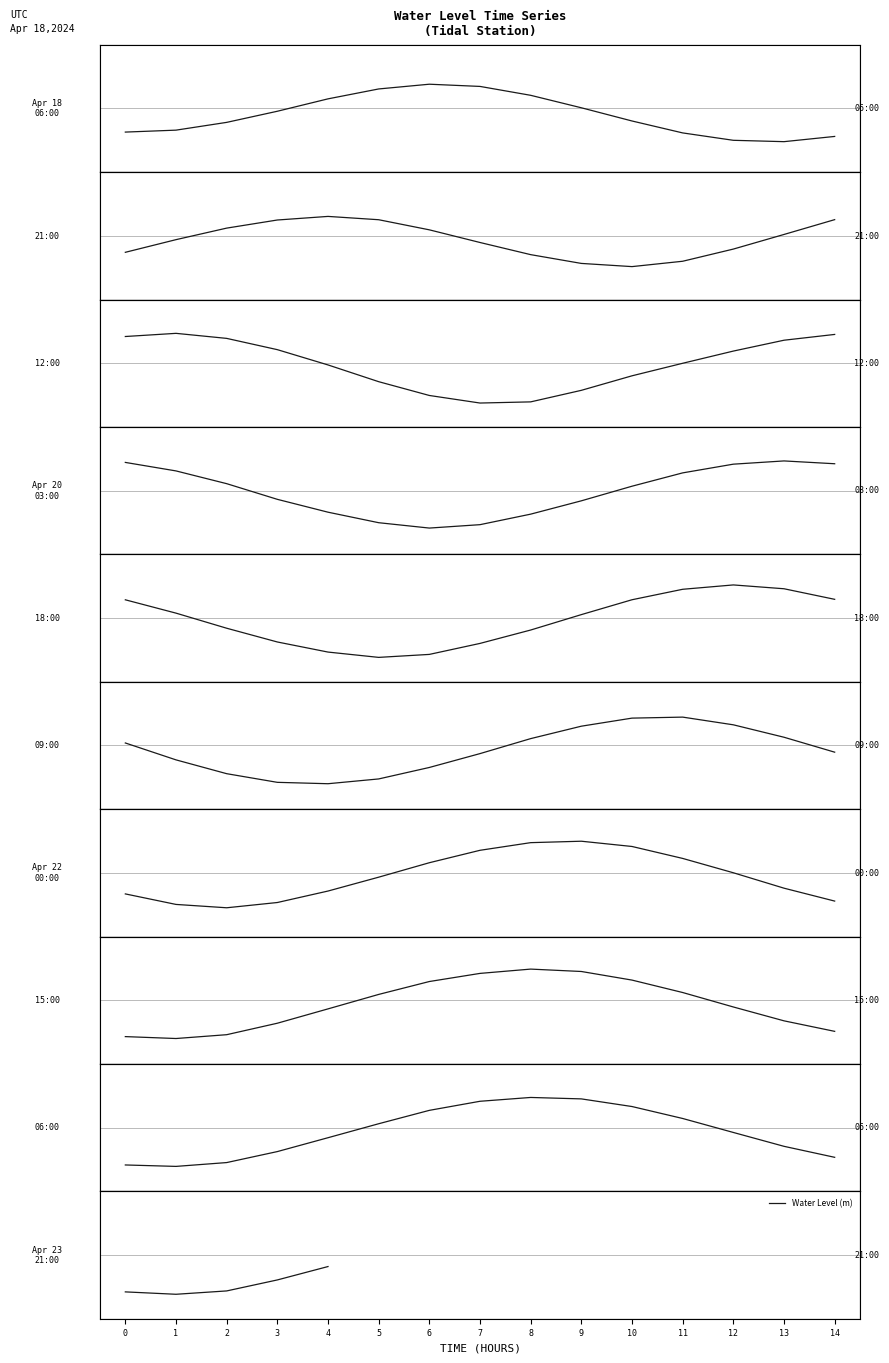

The chart shows a value of -0.4 at 1. True or false?

False